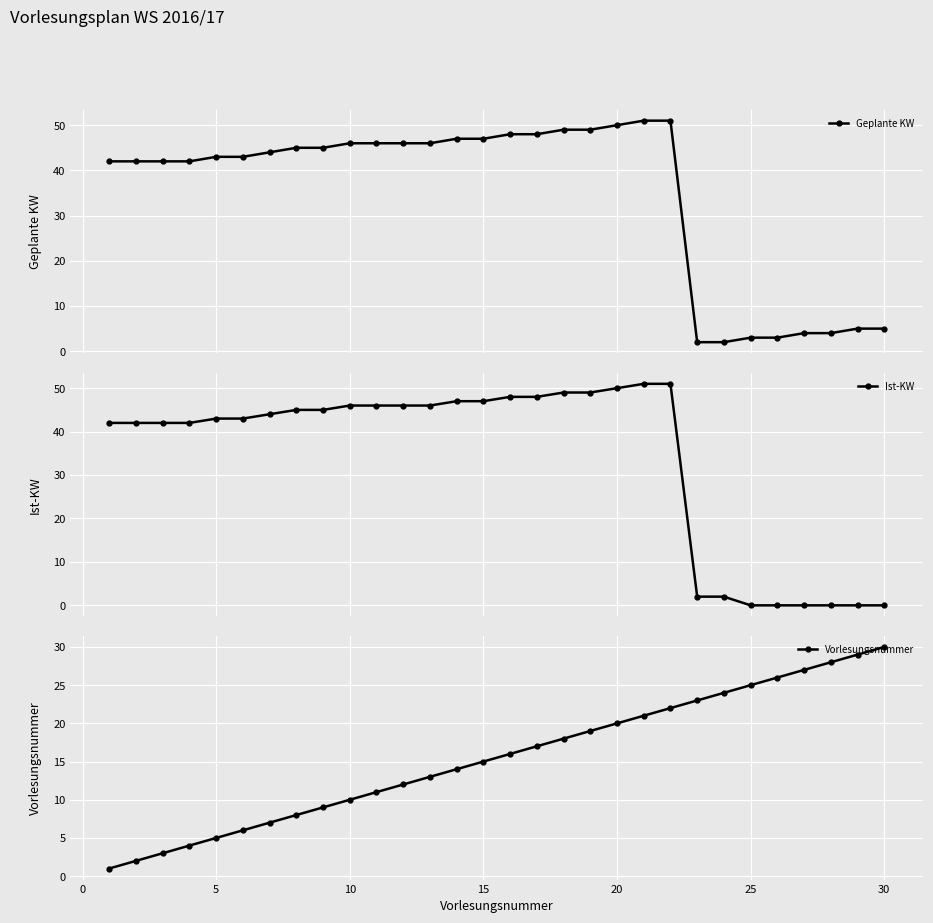

What is the value of the Vorlesungsnummer point at the 6th from the left?

6